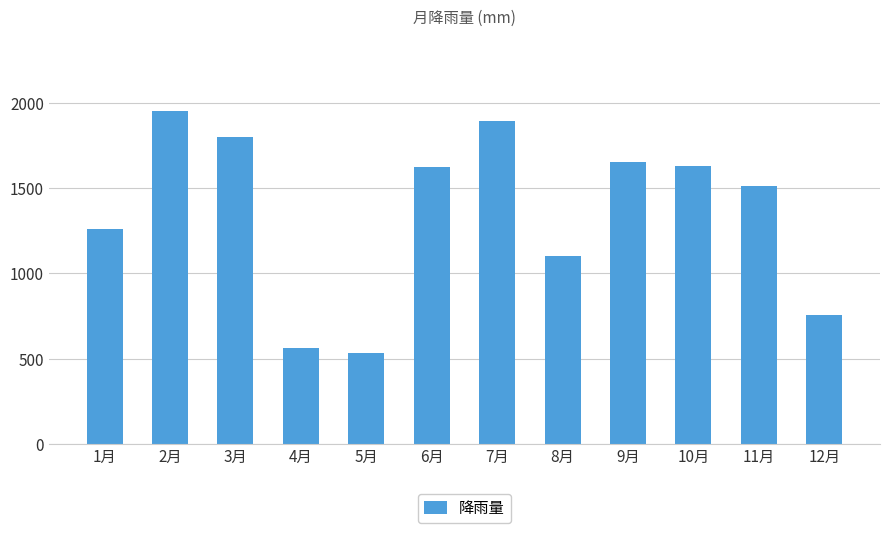

How many values are below 1626?

6